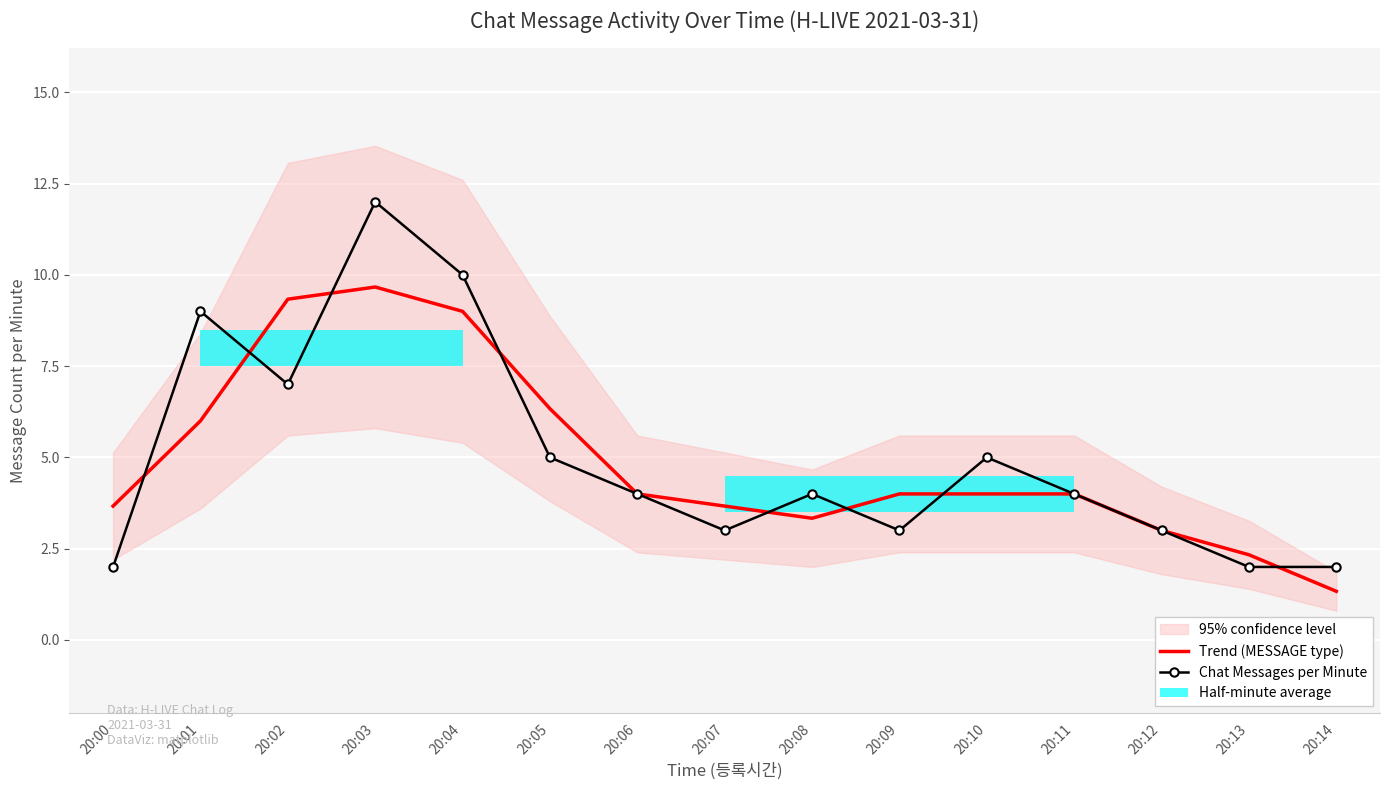

What is the total value across all series at 20:09?

7.0